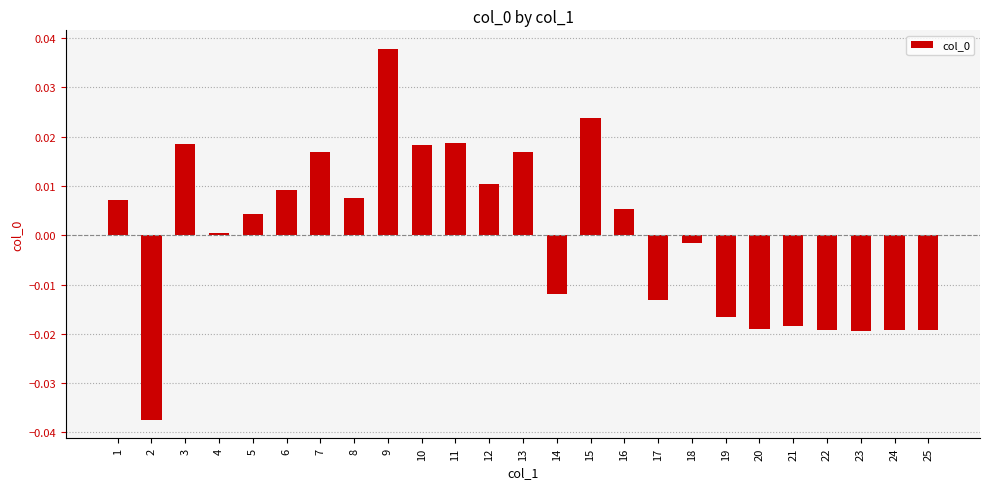

At which category does the chart reach its peak across all series?

9